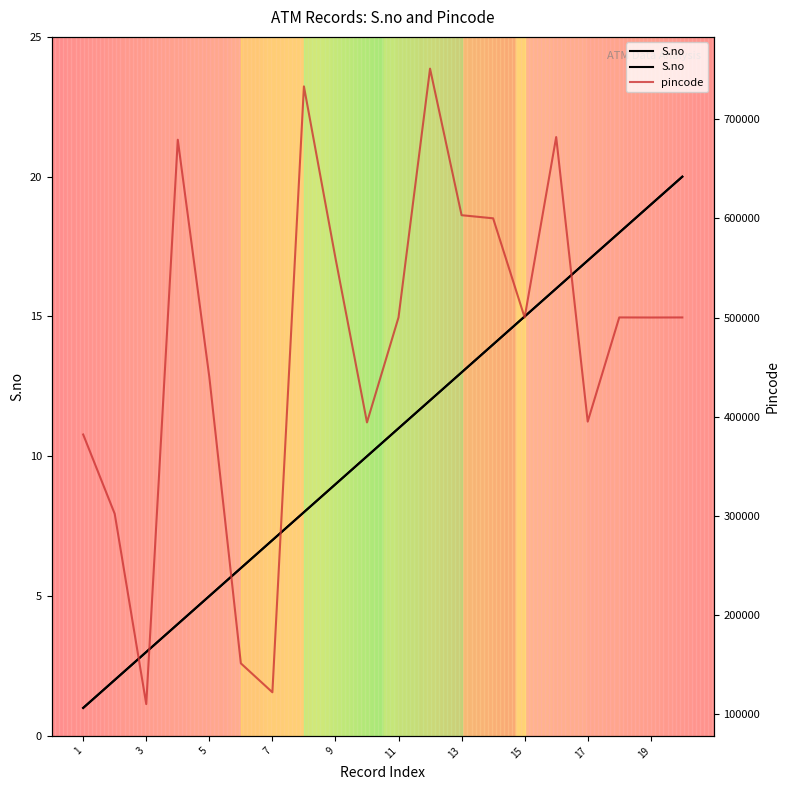

List the series in order of their overall mean, highest first.

pincode, S.no